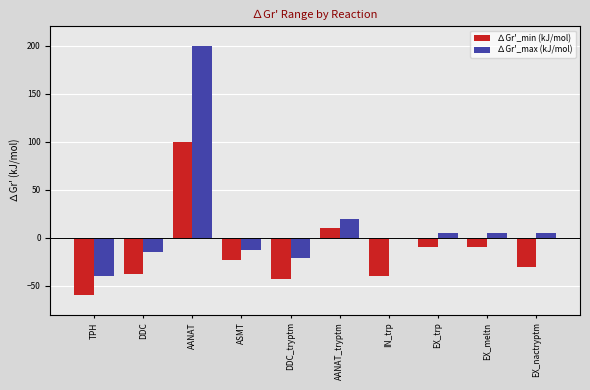

Where does the ∆Gr'_max (kJ/mol) series first go above 5?

AANAT